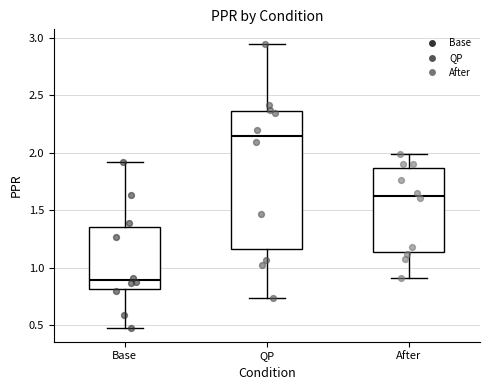

Where does the median line of the box for After sit on the y-axis? The values are not printed on the chart, so give them approximately, as read against the axis.

1.65